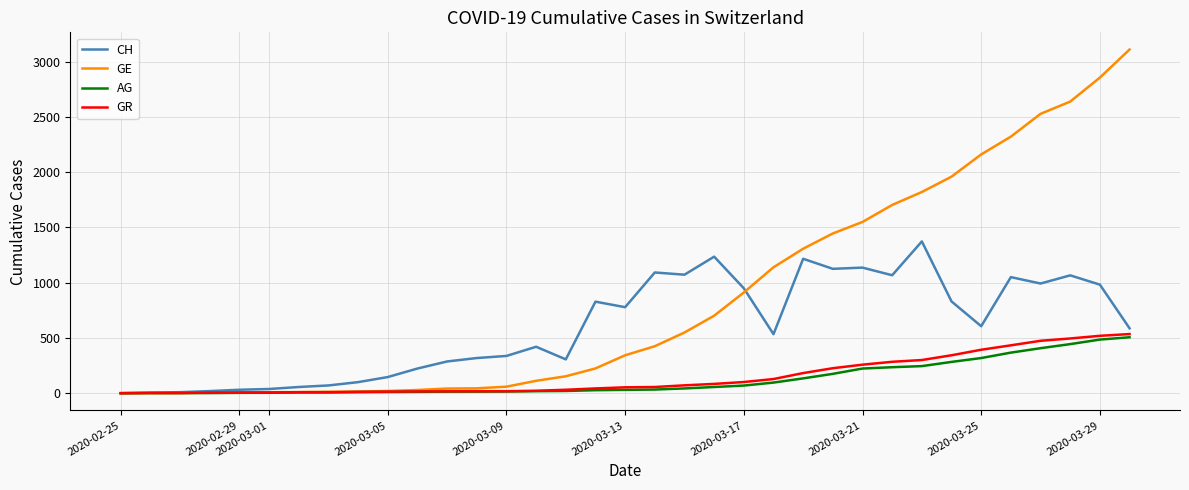

Which series has the largest range (max minus min)?

GE